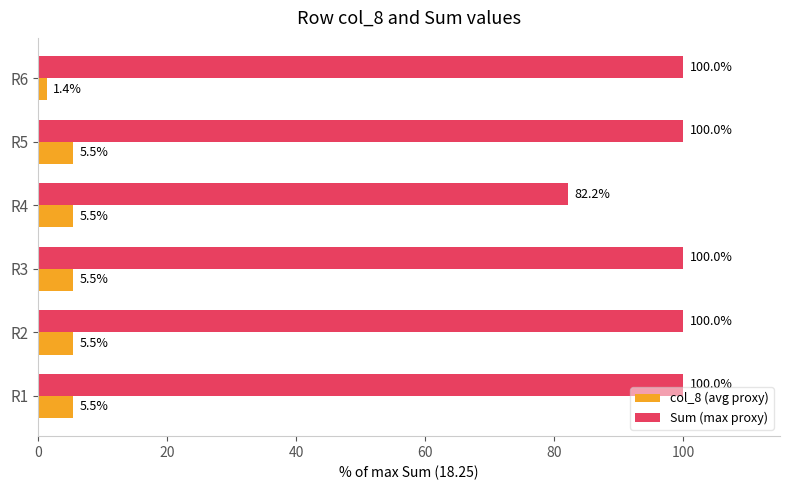

At which label is col_8 (avg proxy) closest to 3?

R6